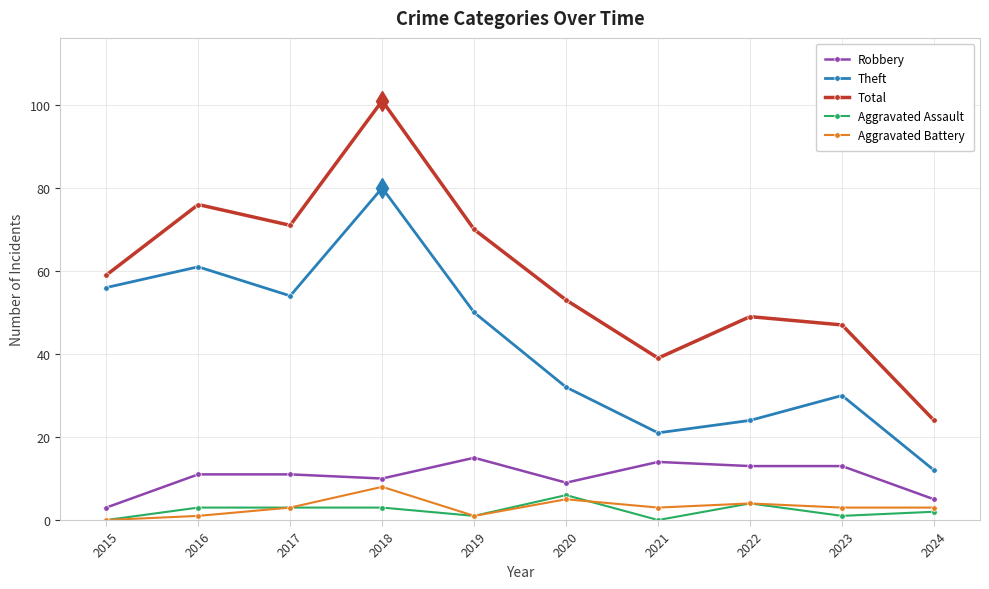

What is the maximum value shown in the chart?

101